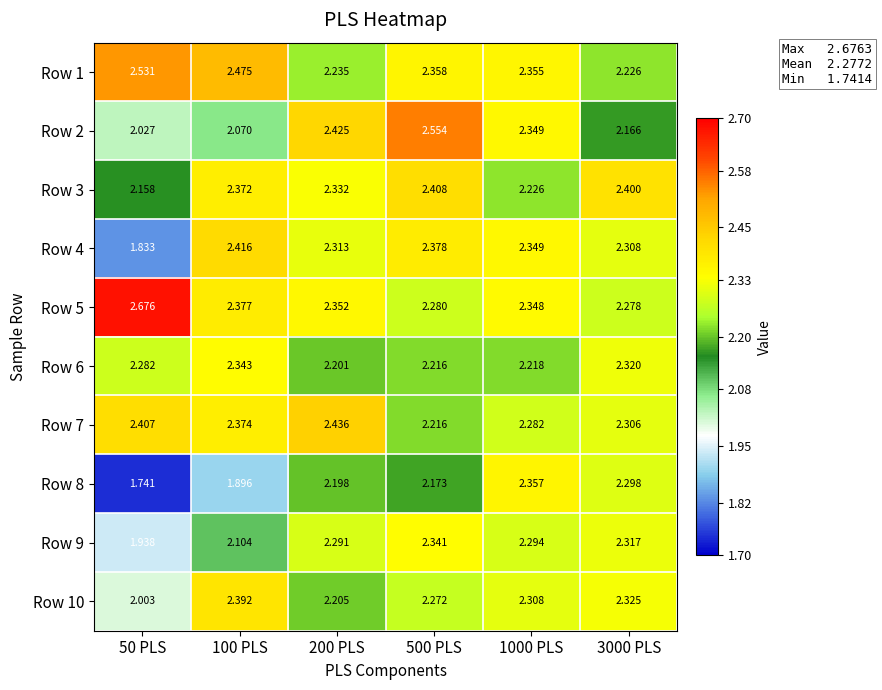

Is the value of Row 1 at 100 PLS greater than the value of Row 8 at 50 PLS?

Yes